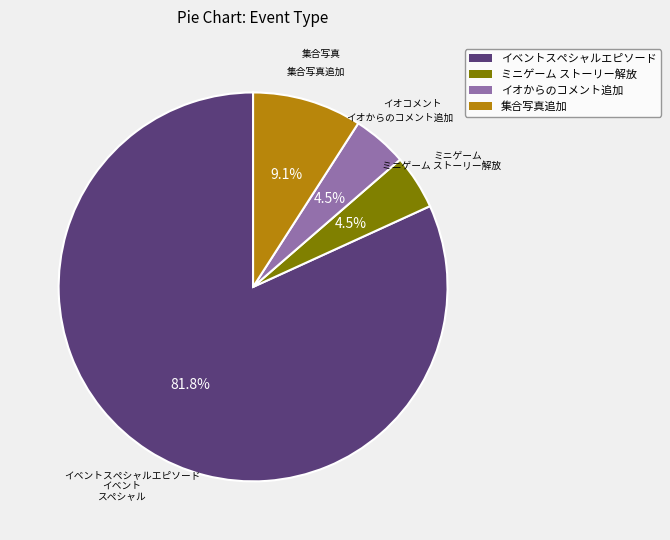

What percentage is NOT represented by 集合写真追加?

90.9%